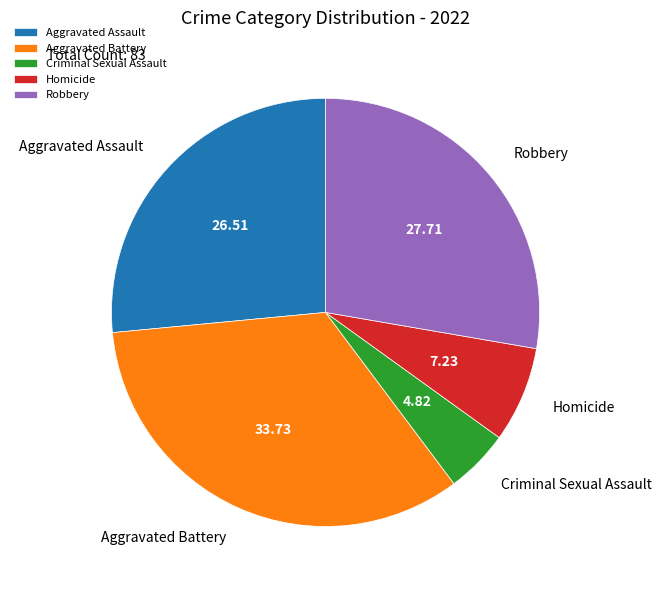

Is Robbery the majority of the pie?

No